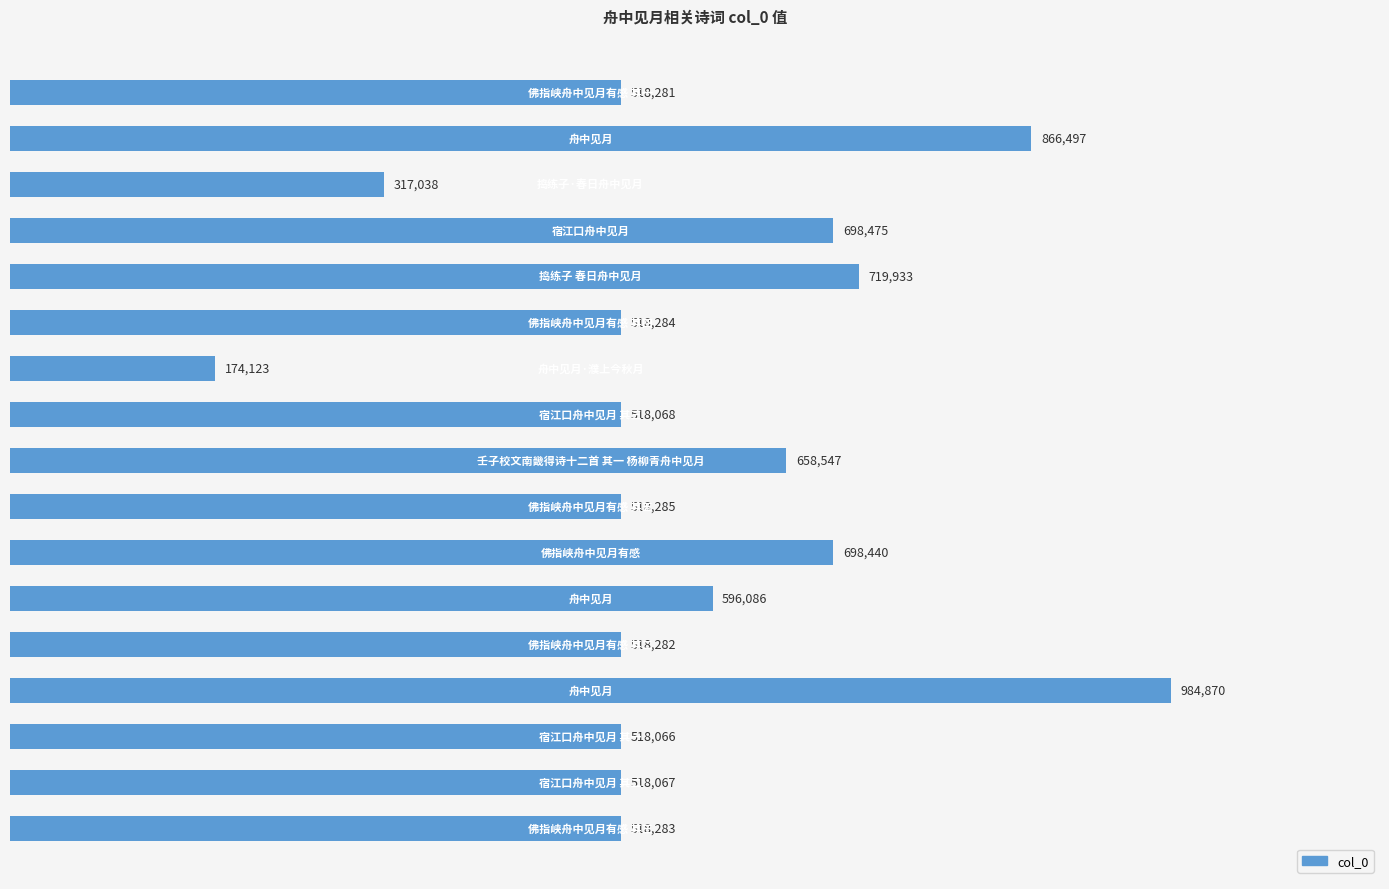

Are the bars horizontal?

Yes